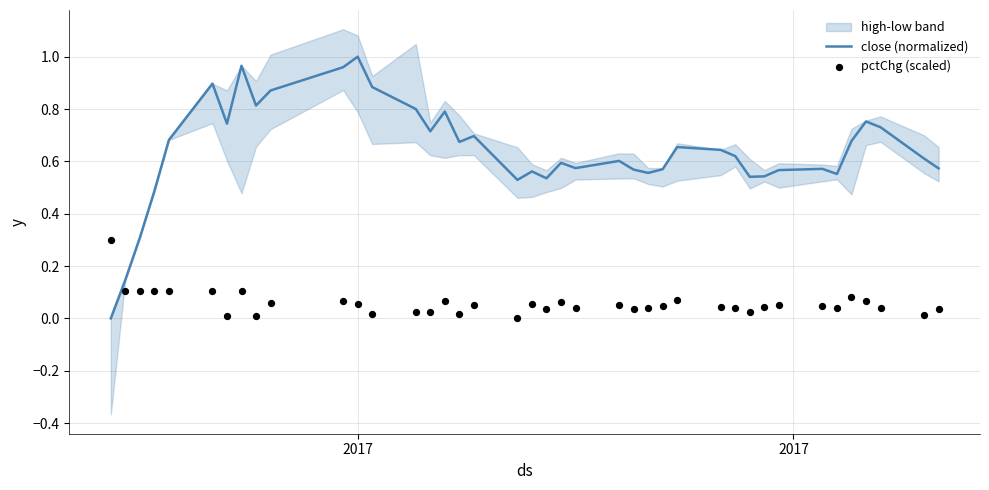

Which series has the largest total across all categories?

close (normalized)